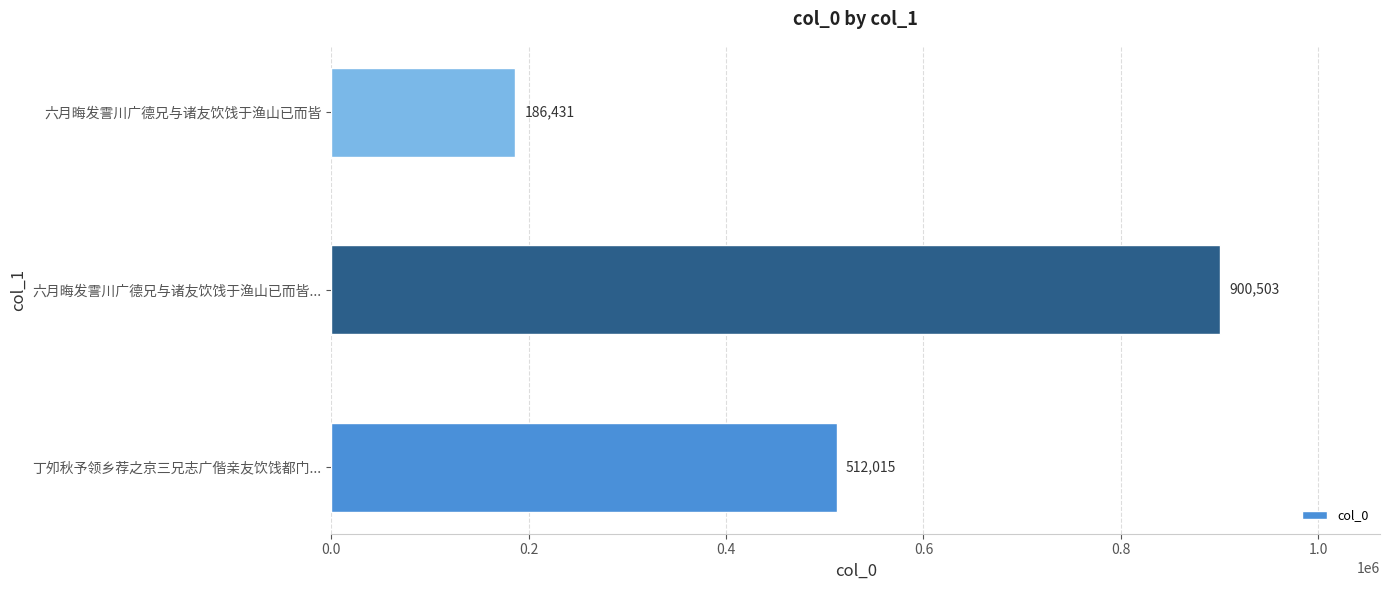

List the labels in order of value, smallest first.

六月晦发霅川广德兄与诸友饮饯于渔山已而皆, 丁夘秋予领乡荐之京三兄志广偕亲友饮饯都门..., 六月晦发霅川广德兄与诸友饮饯于渔山已而皆...